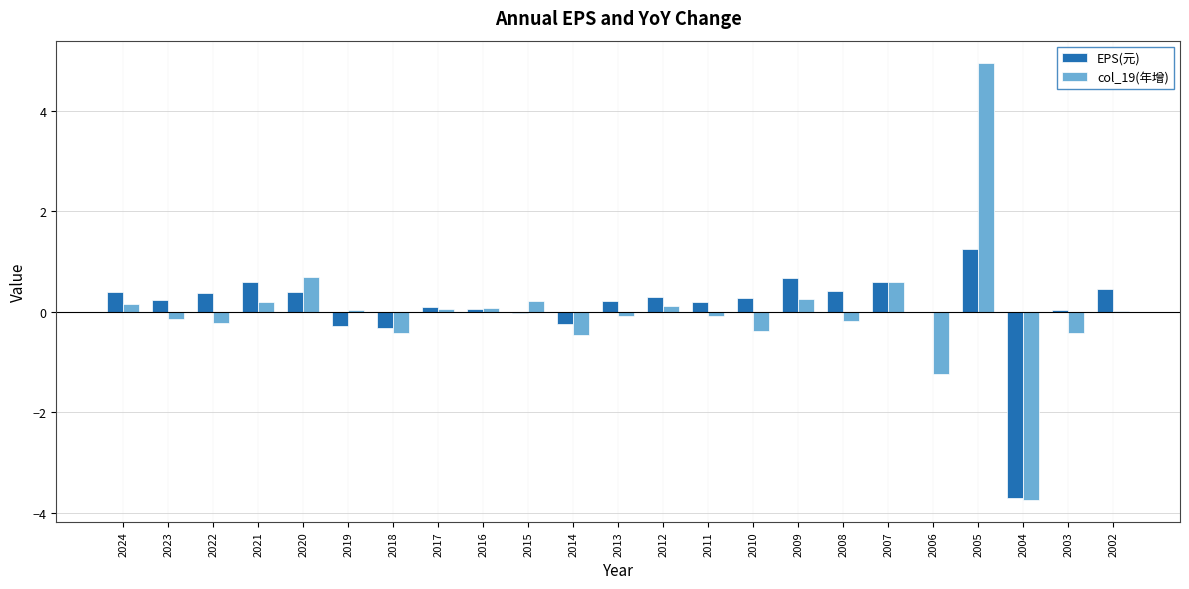

What is the sum of the EPS(元) values at 2006 and 2004?

-3.7